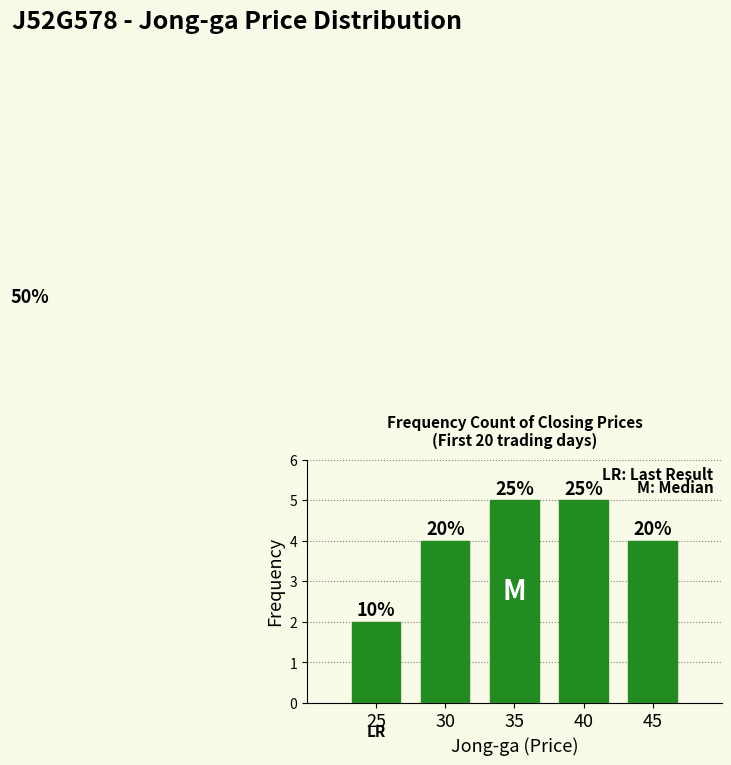

What is the minimum value shown in the chart?

2